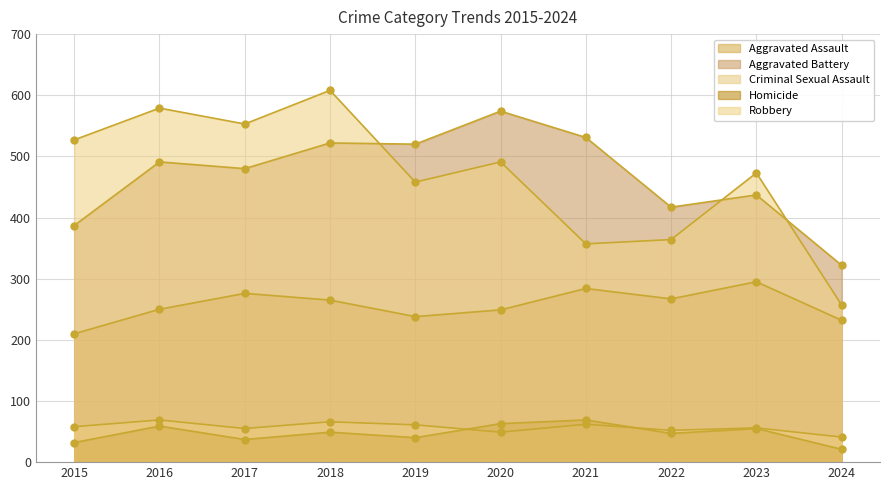

Which category has the lowest value in the Aggravated Assault series?

2015